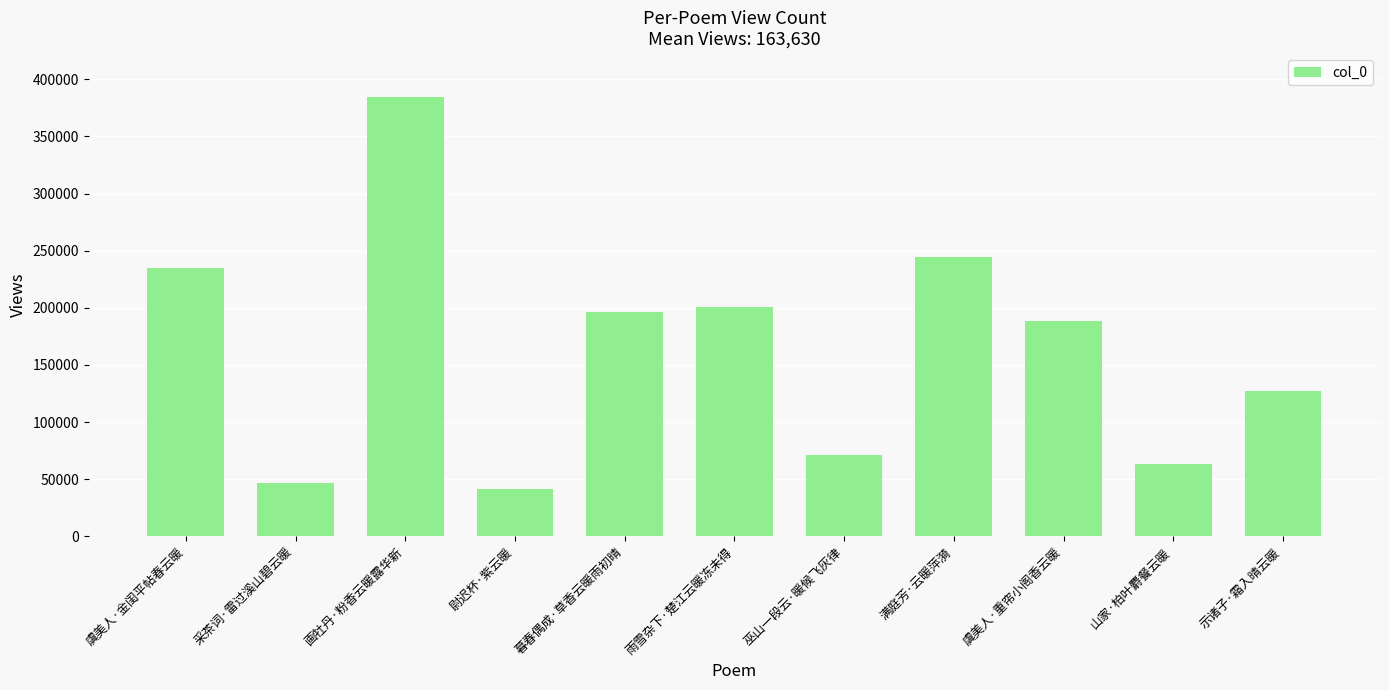

What is the average value?

163630